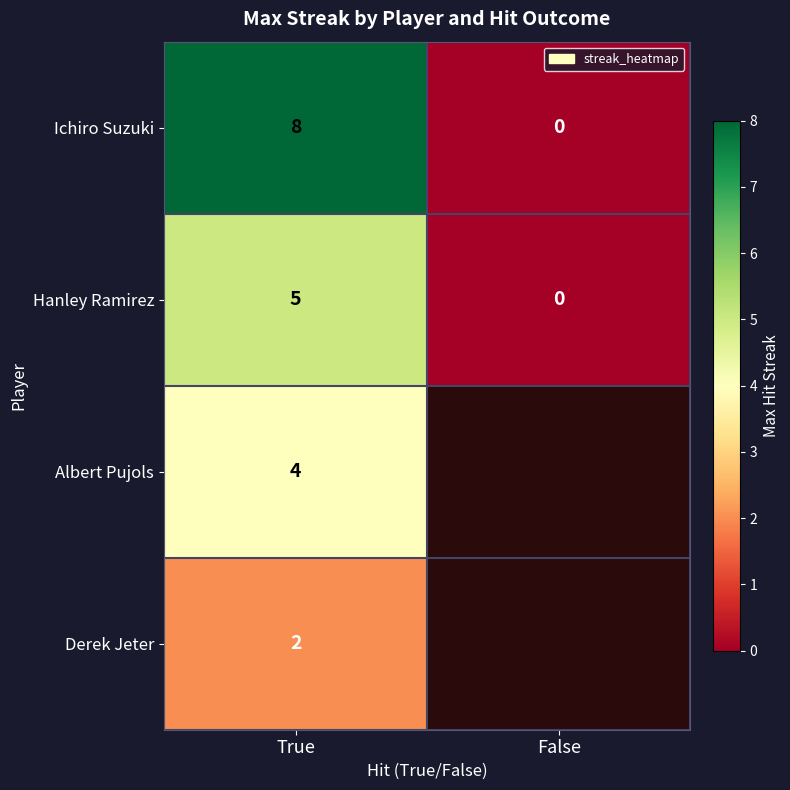

The Hanley Ramirez series shows 2.3 at False. True or false?

False